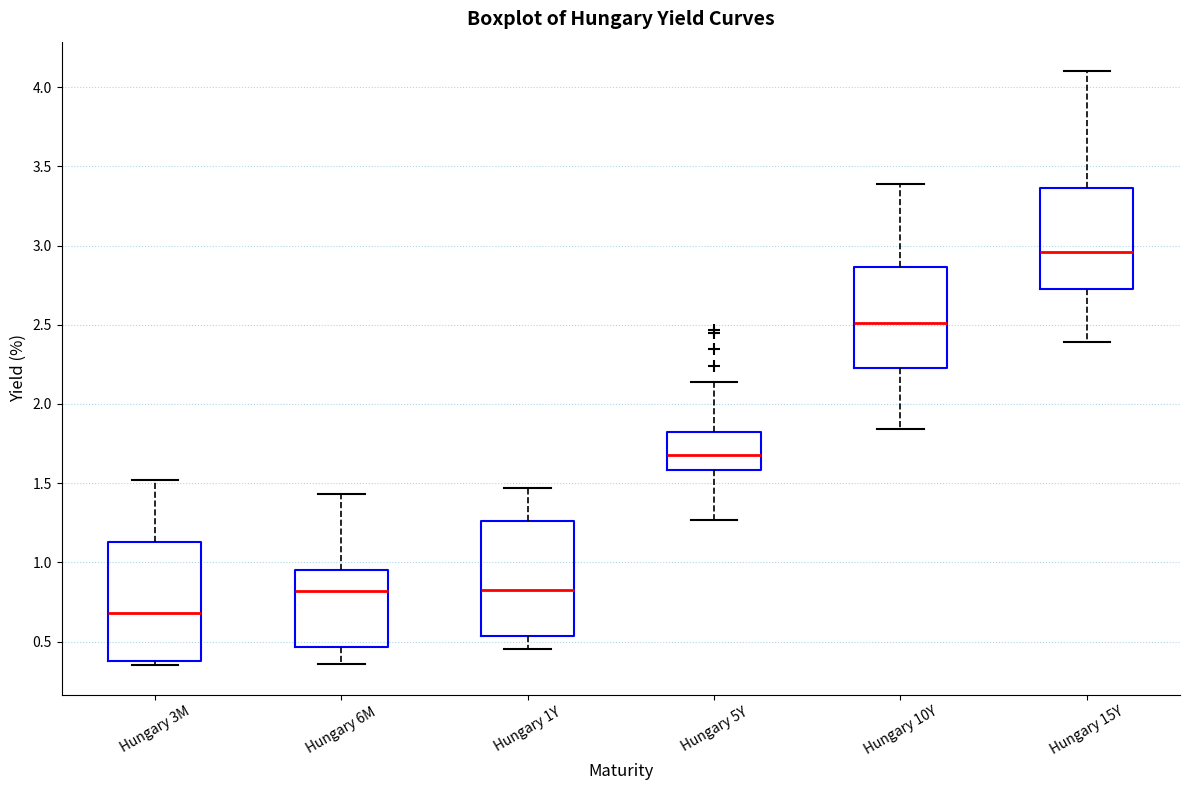

Reading left to right, transcribe this box plot: for each box, give where its median line is, the range the box spans, and where its two whiskers end, as read against the y-axis. The values are not printed on the chart, so give them approximately, as read against the axis.

Hungary 3M: median 0.70, box 0.40 to 1.15, whiskers 0.35 to 1.50
Hungary 6M: median 0.80, box 0.45 to 0.95, whiskers 0.35 to 1.45
Hungary 1Y: median 0.85, box 0.55 to 1.25, whiskers 0.45 to 1.45
Hungary 5Y: median 1.70, box 1.60 to 1.85, whiskers 1.25 to 2.15
Hungary 10Y: median 2.50, box 2.25 to 2.85, whiskers 1.85 to 3.40
Hungary 15Y: median 2.95, box 2.75 to 3.35, whiskers 2.40 to 4.10